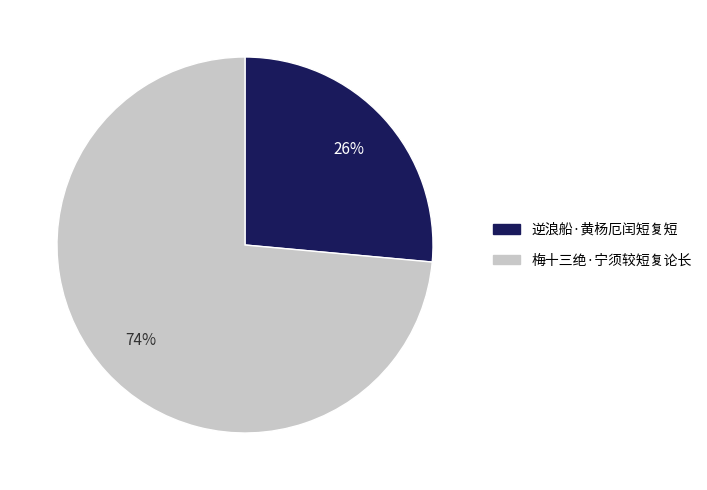

What is the largest slice in the pie chart?

梅十三绝·宁须较短复论长